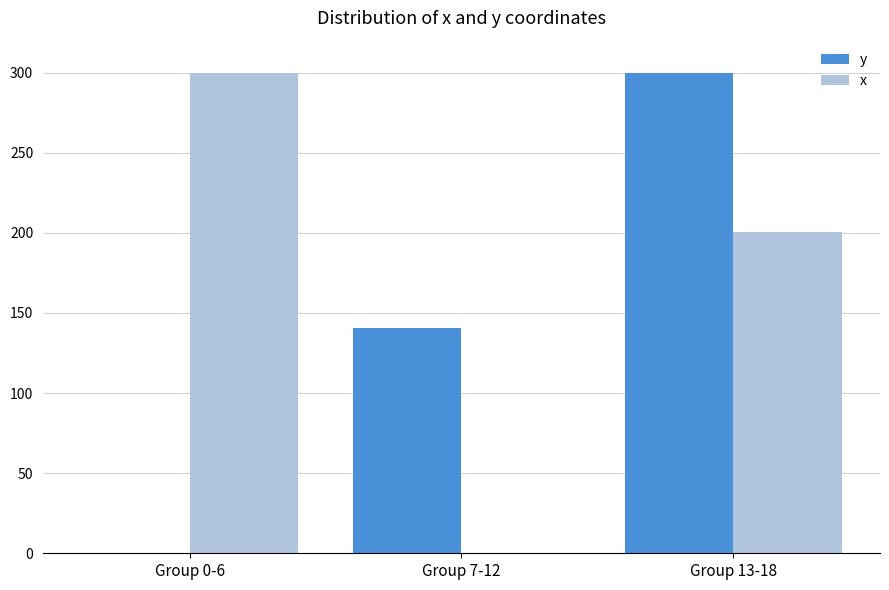

What is the sum of all x values?

500.5